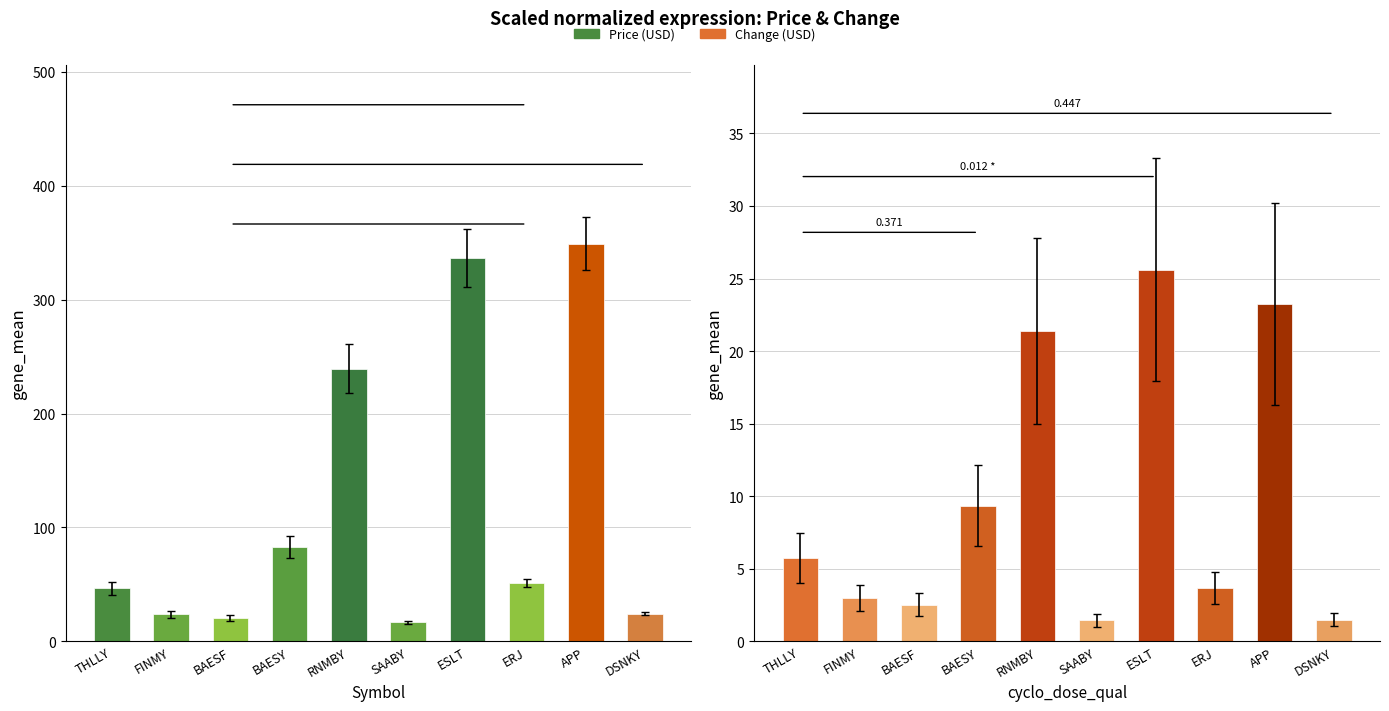

List the series in order of their overall mean, highest first.

Price, Change